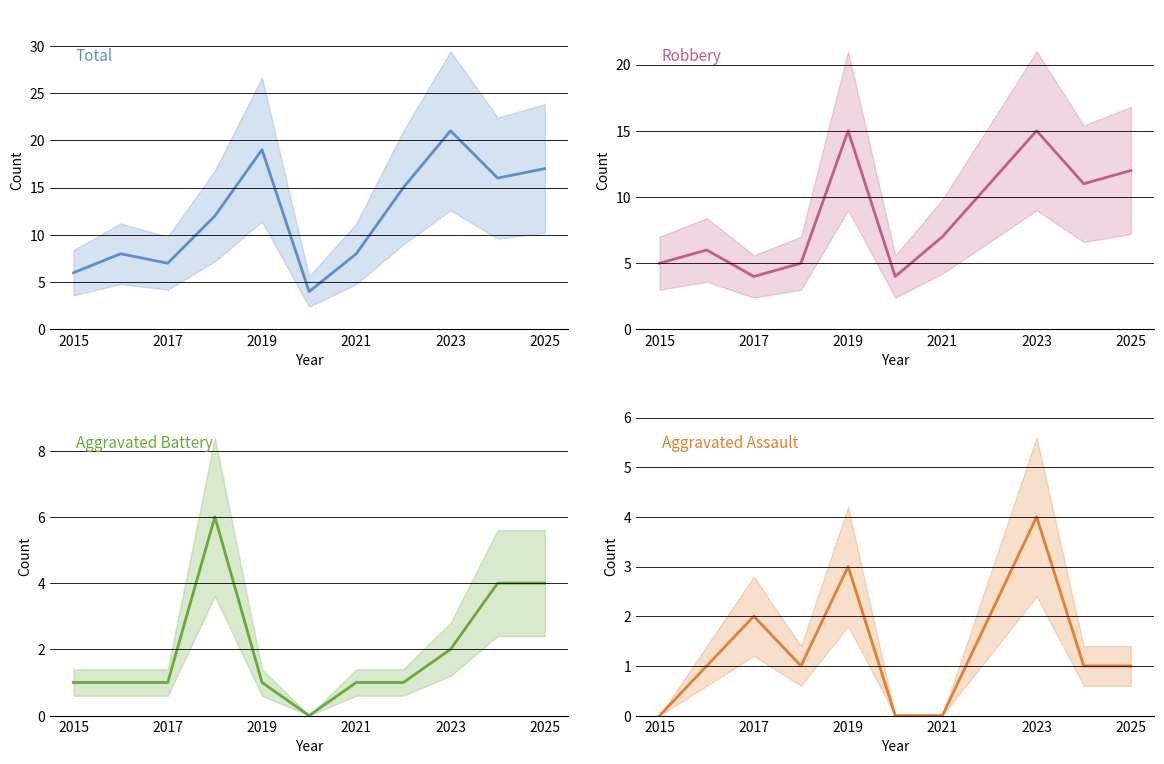

What is the maximum value for Aggravated Battery?

6